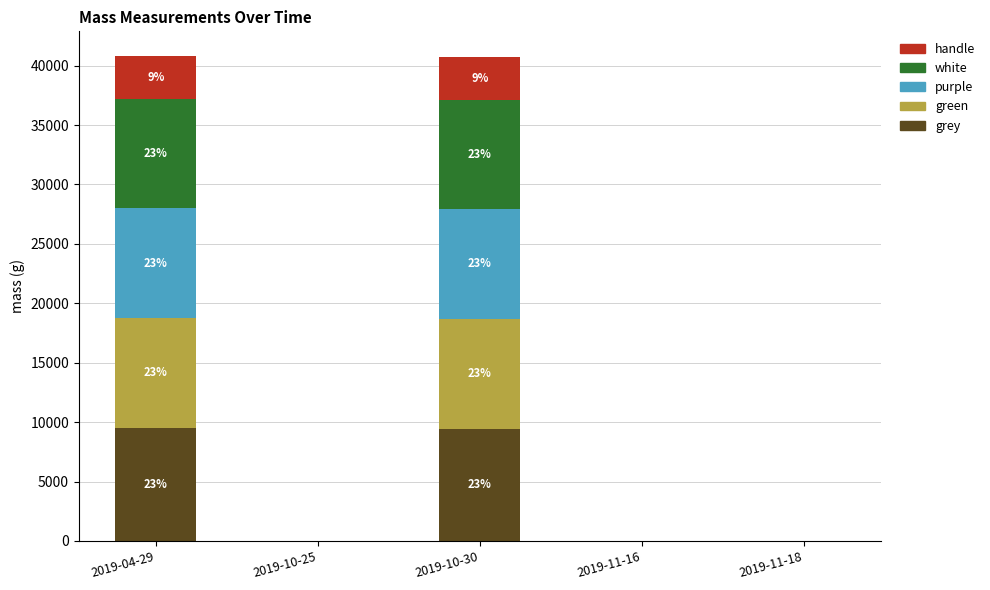

The value of grey at 2019-11-16 is 0.0. True or false?

True